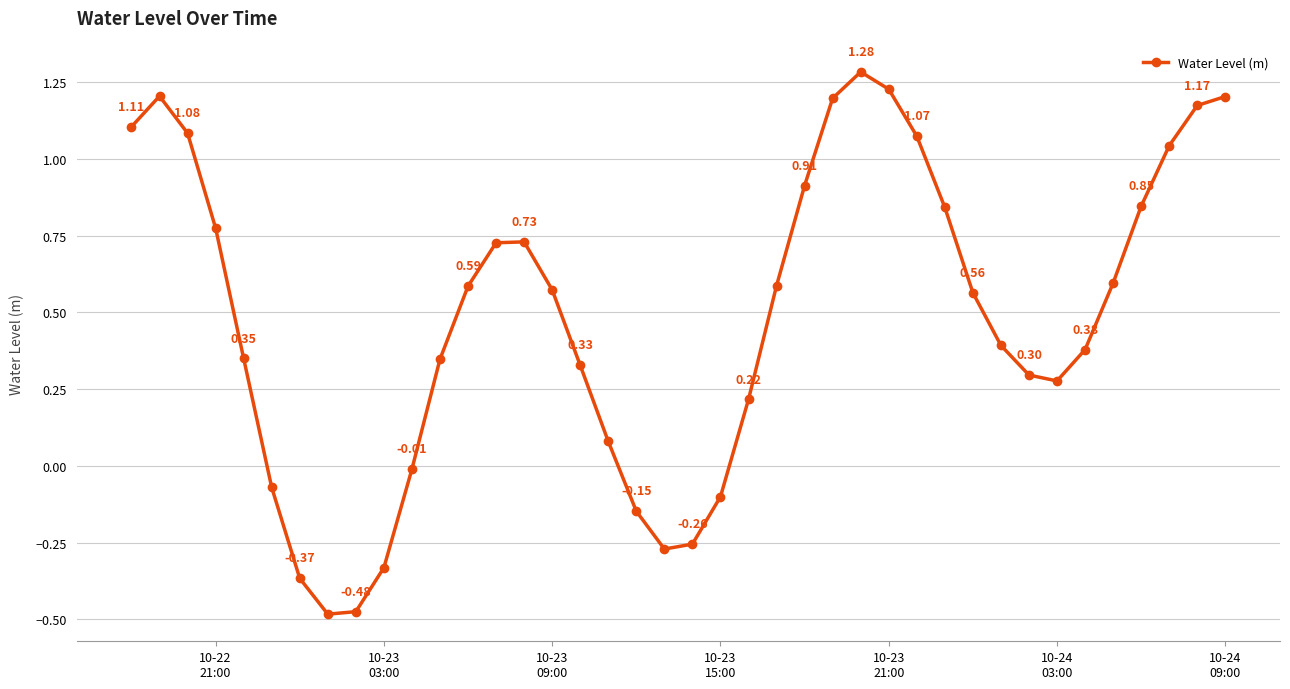

What is the sum of all values?

19.5